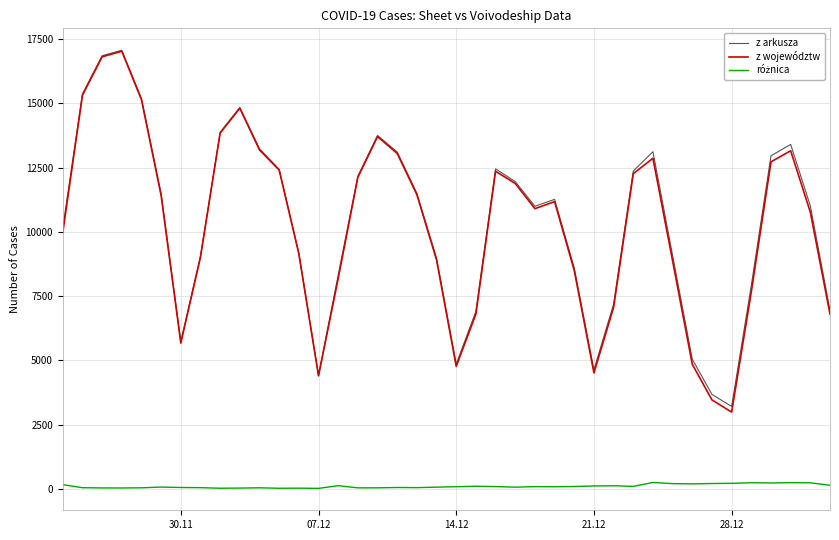

What is the greatest value displayed?

17059